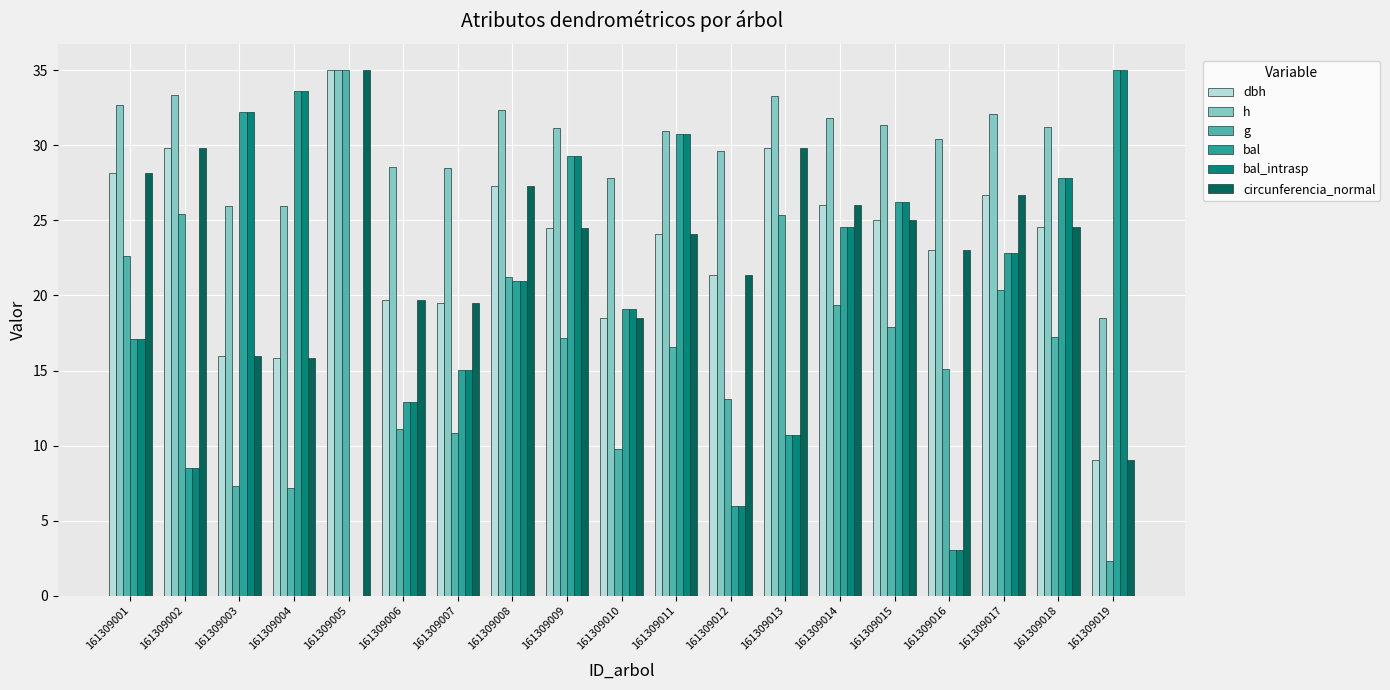

How many positive values does the bal_intrasp series have?

18